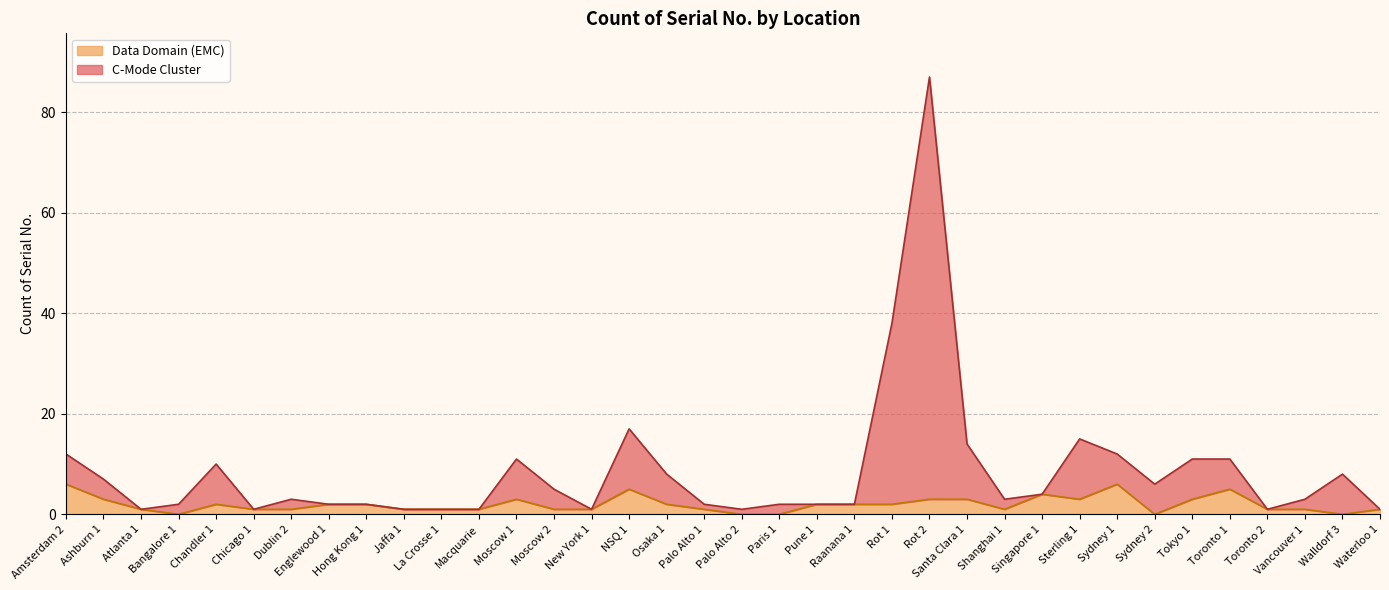

What is the average value of the Data Domain (EMC) series?

2